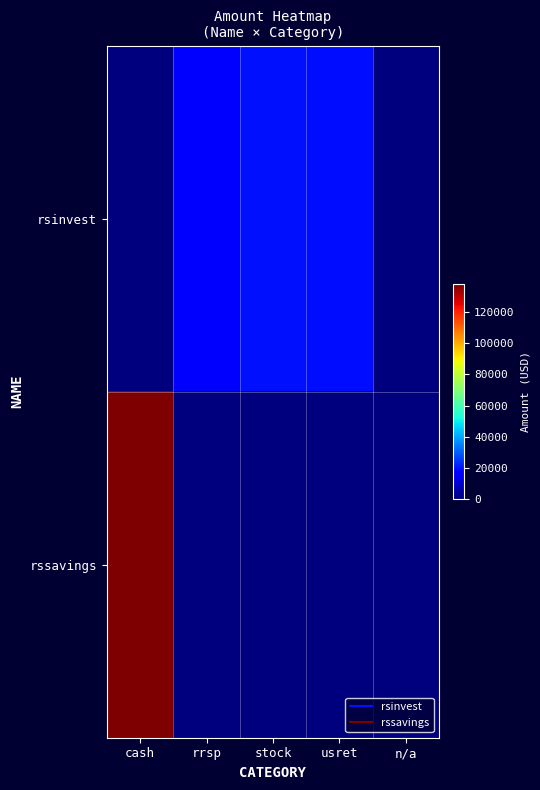

How many distinct data groups are displayed?

2